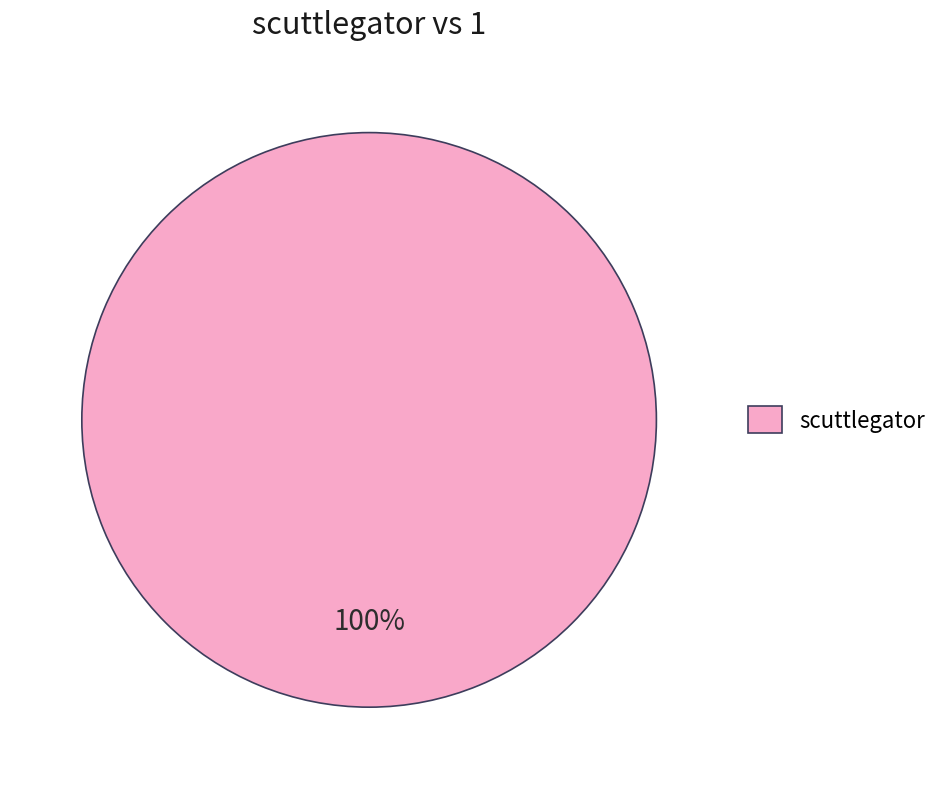

How many slices are in this pie chart?

1